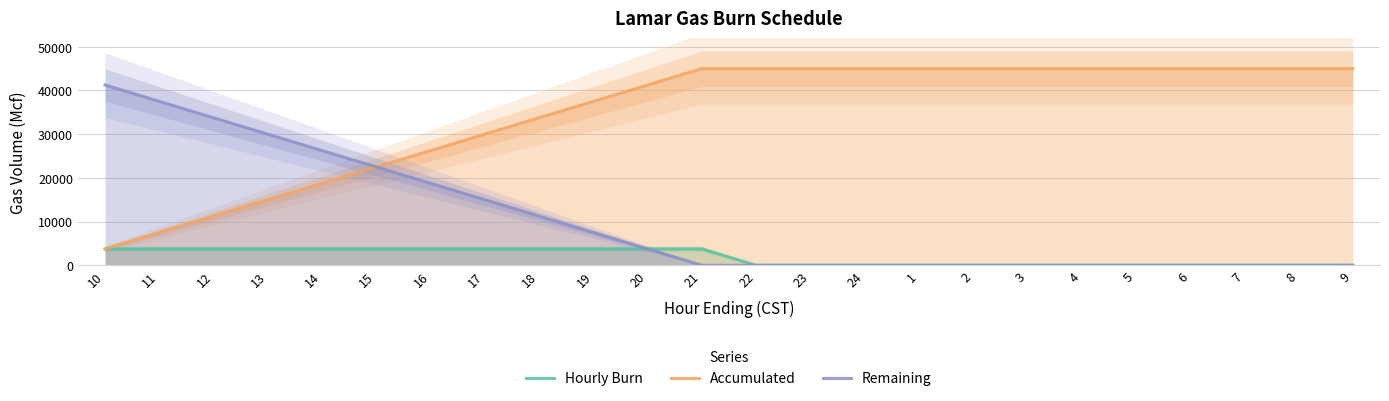

Reading left to right, what are all the values shown in this chart?

Hourly Burn: 10=3750	11=3750	12=3750	13=3750	14=3750	15=3750	16=3750	17=3750	18=3750	19=3750	20=3750	21=3750	22=0	23=0	24=0	1=0	2=0	3=0	4=0	5=0	6=0	7=0	8=0	9=0
Accumulated: 10=3750	11=7500	12=11250	13=15000	14=18750	15=22500	16=26250	17=30000	18=33750	19=37500	20=41250	21=45000	22=45000	23=45000	24=45000	1=45000	2=45000	3=45000	4=45000	5=45000	6=45000	7=45000	8=45000	9=45000
Remaining: 10=41250	11=37500	12=33750	13=30000	14=26250	15=22500	16=18750	17=15000	18=11250	19=7500	20=3750	21=0	22=0	23=0	24=0	1=0	2=0	3=0	4=0	5=0	6=0	7=0	8=0	9=0